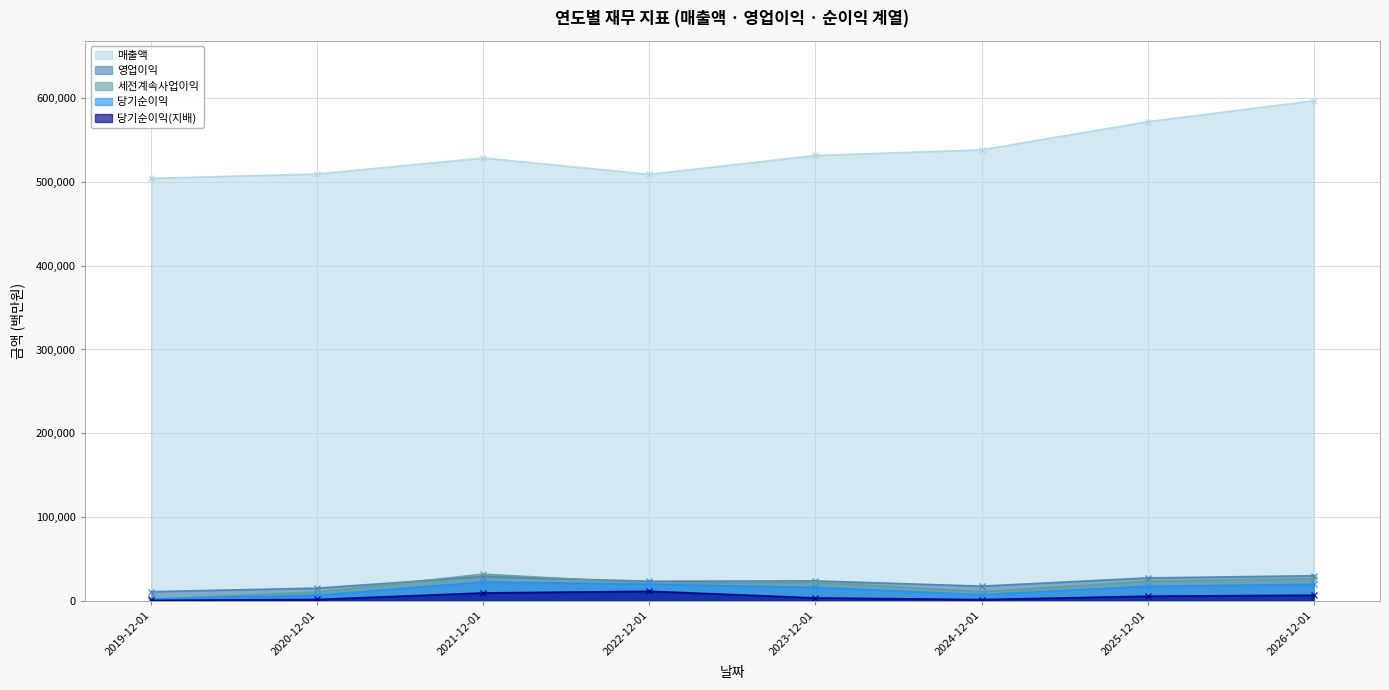

What is the value of the 당기순이익(지배) point at the 8th from the left?

7061